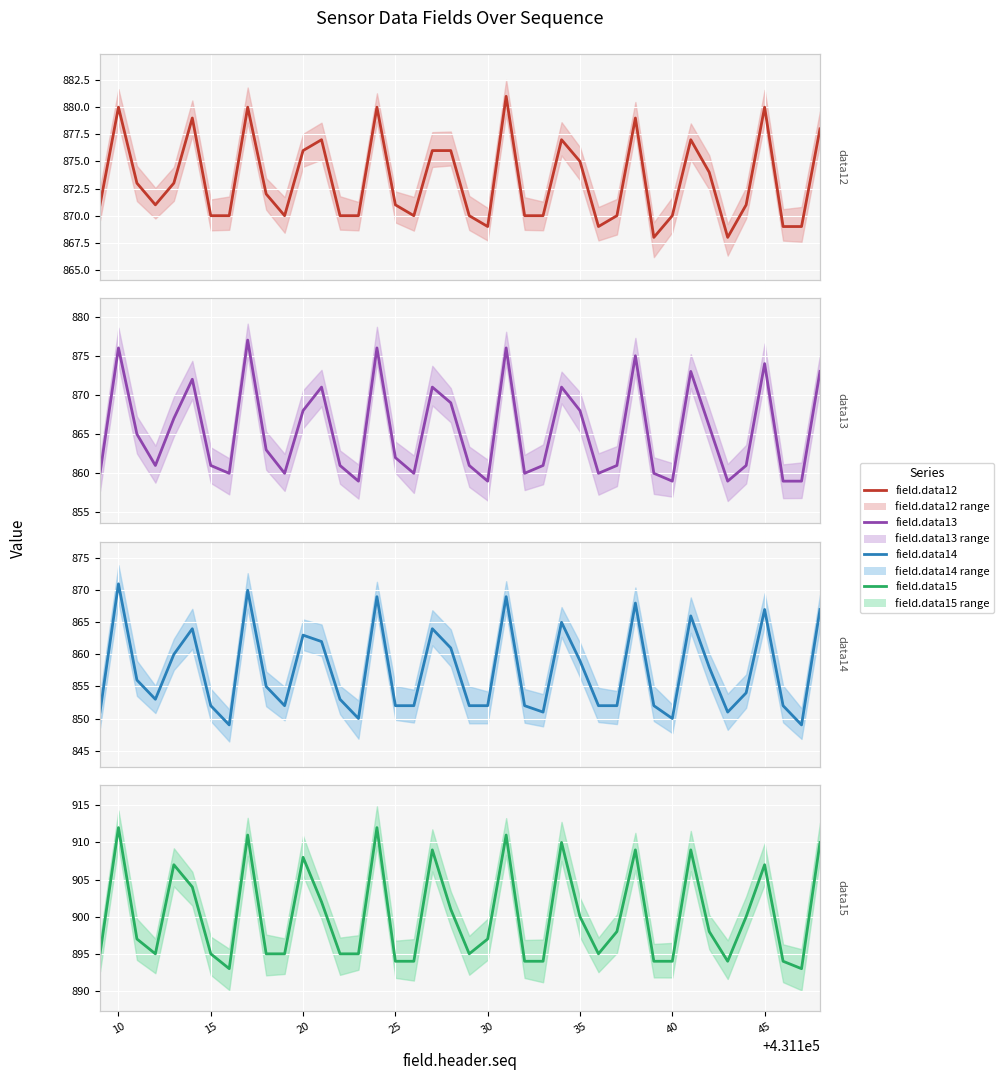

Which label corresponds to the smallest value in the chart?

40